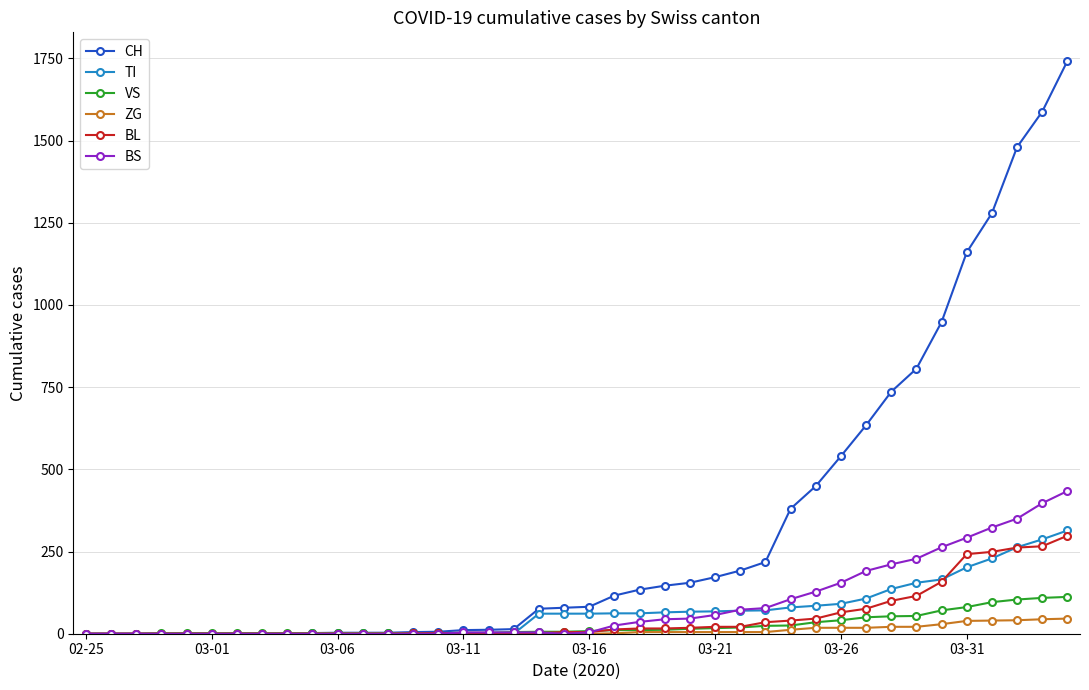

What is the maximum value shown in the chart?

1742